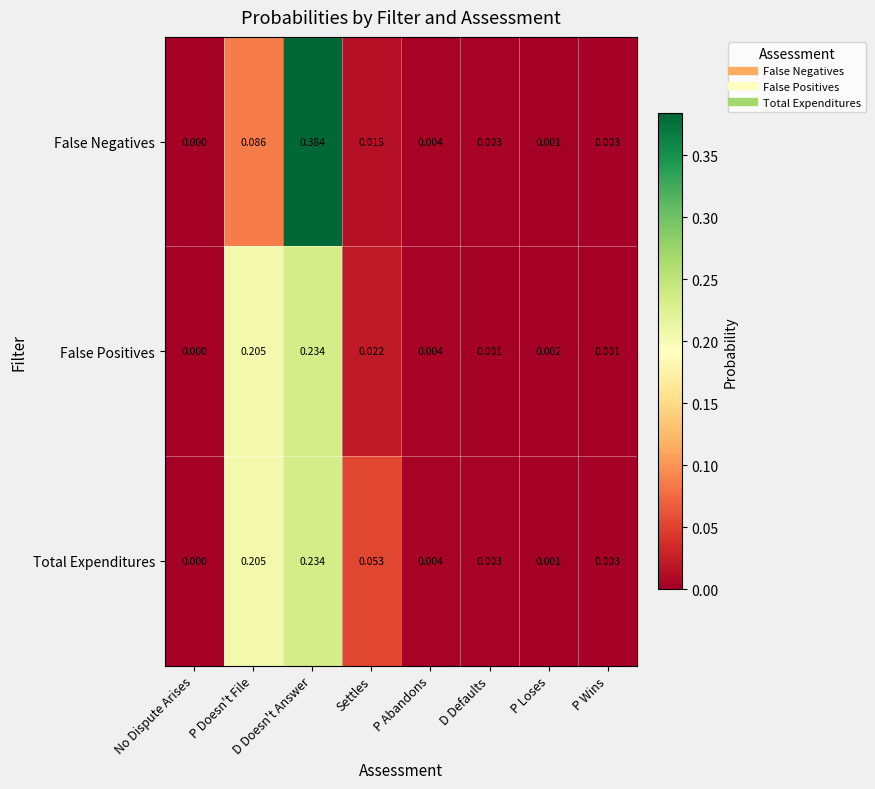

Which series has the largest range (max minus min)?

False Negatives